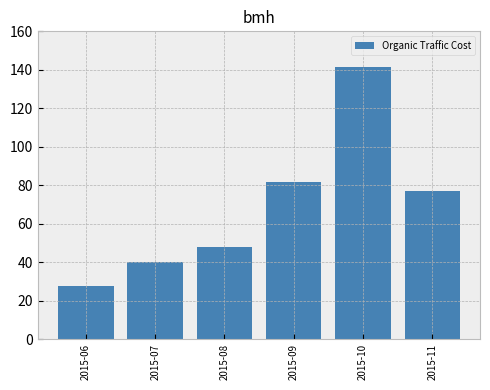

Reading left to right, what are all the values shown in this chart?

2015-06=27.4	2015-07=40.3	2015-08=47.7	2015-09=81.7	2015-10=141.2	2015-11=77.1